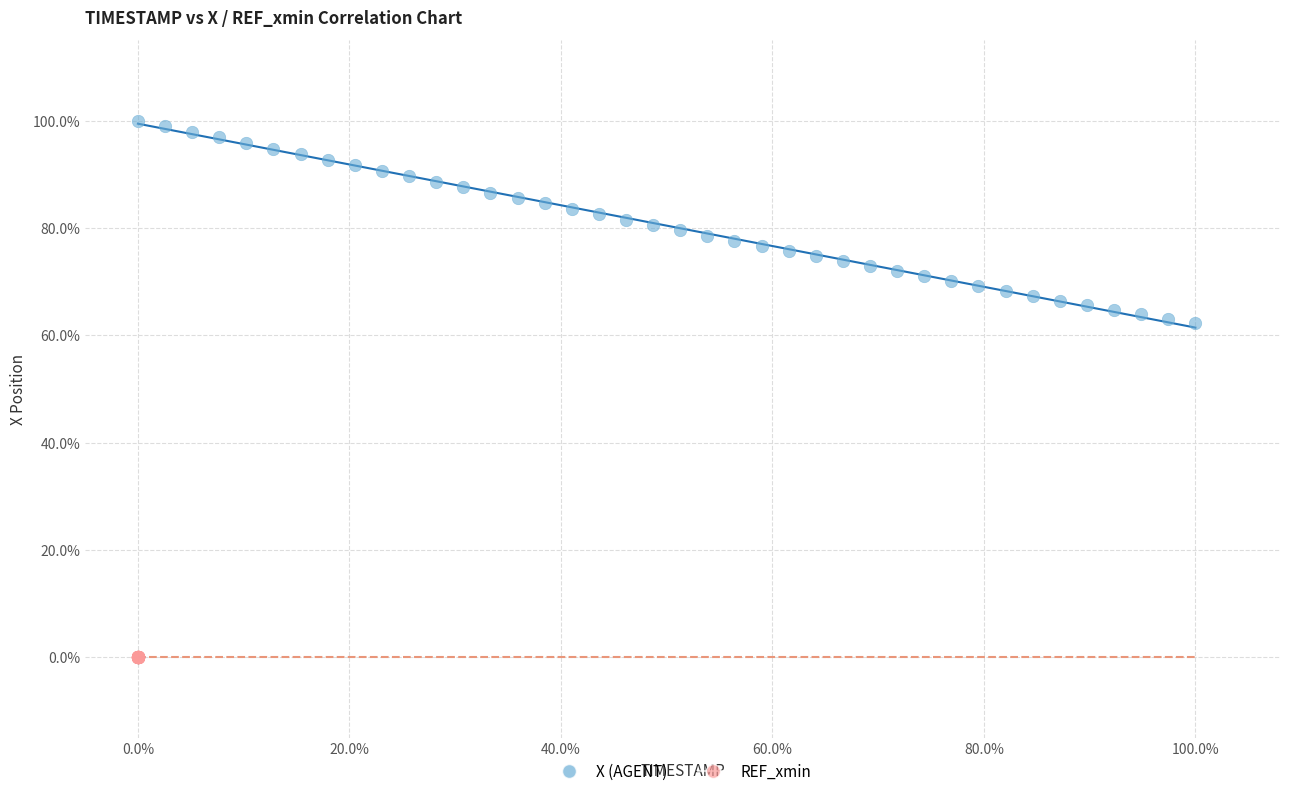

What are all the series names shown in the legend?

X (AGENT), REF_xmin